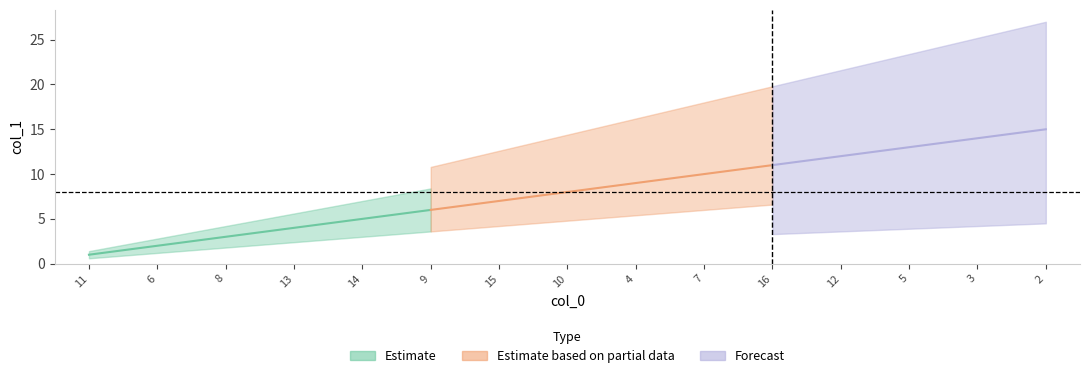

The chart shows a value of 11 at 16. True or false?

True